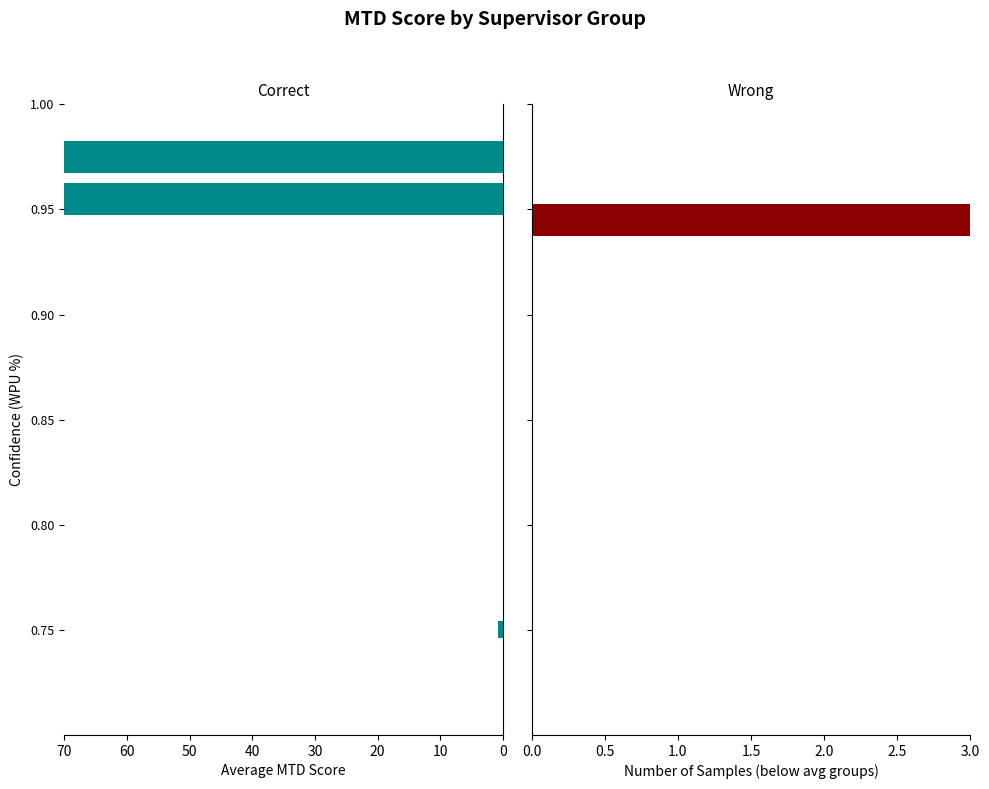

What is the average value?

86.8